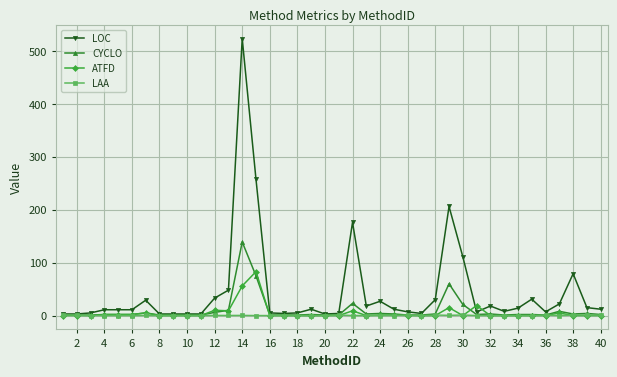

Which series has the widest spread of values?

LOC